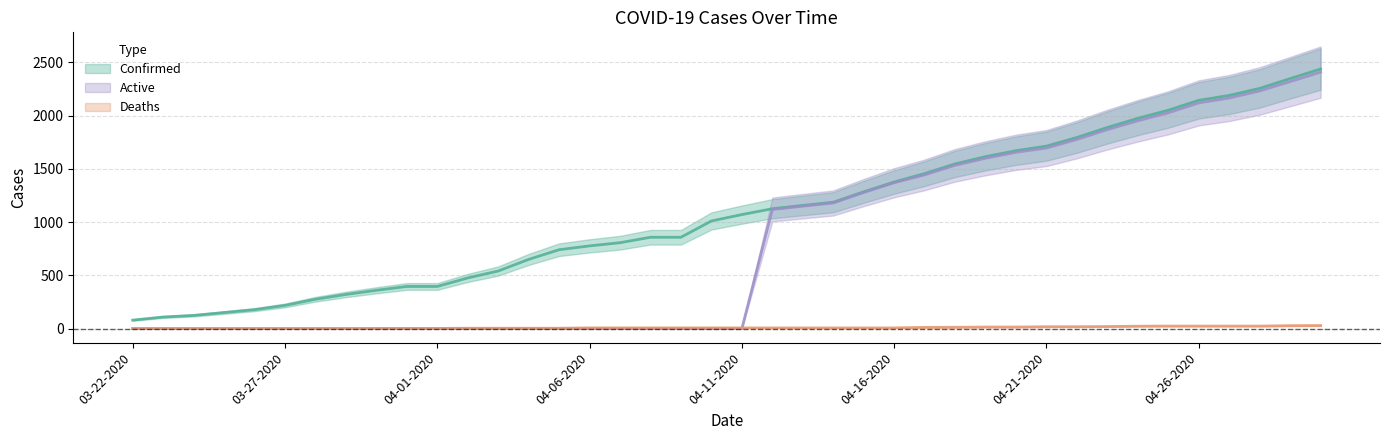

True or false: Deaths has more than 1 points higher than both neighbors.

False